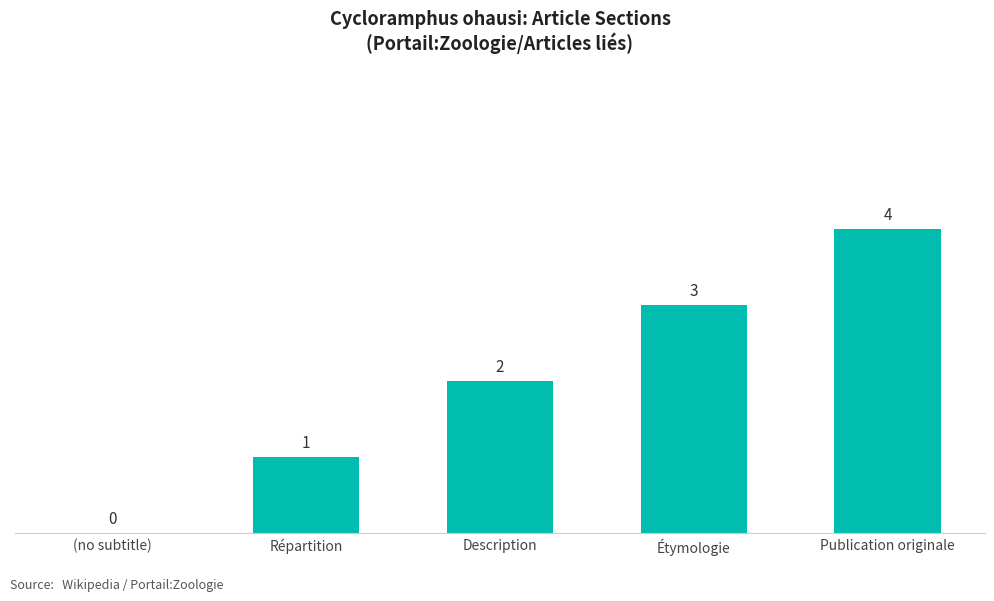

The value at Description is 3. True or false?

False